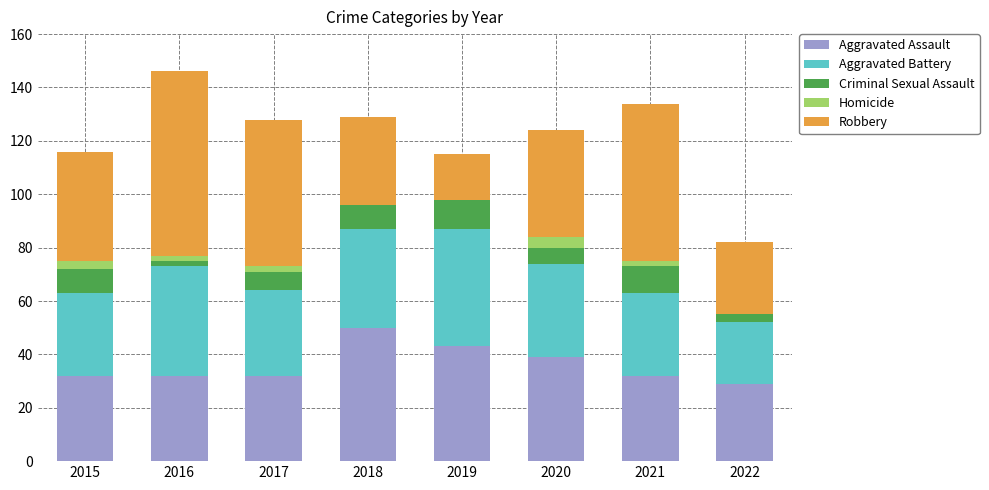

At which label does Aggravated Assault reach its peak?

2018